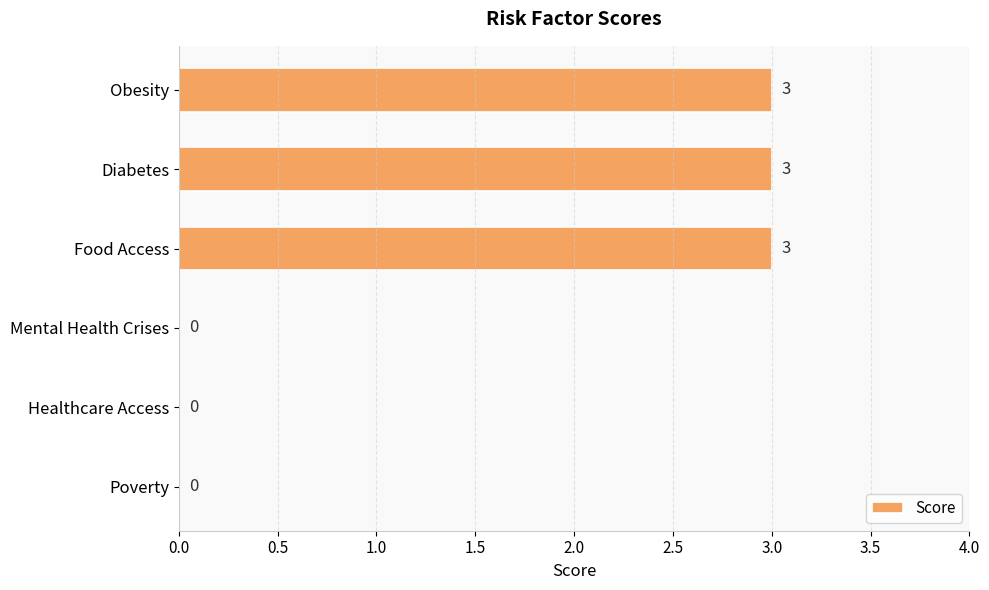

What is the sum of all values?

9